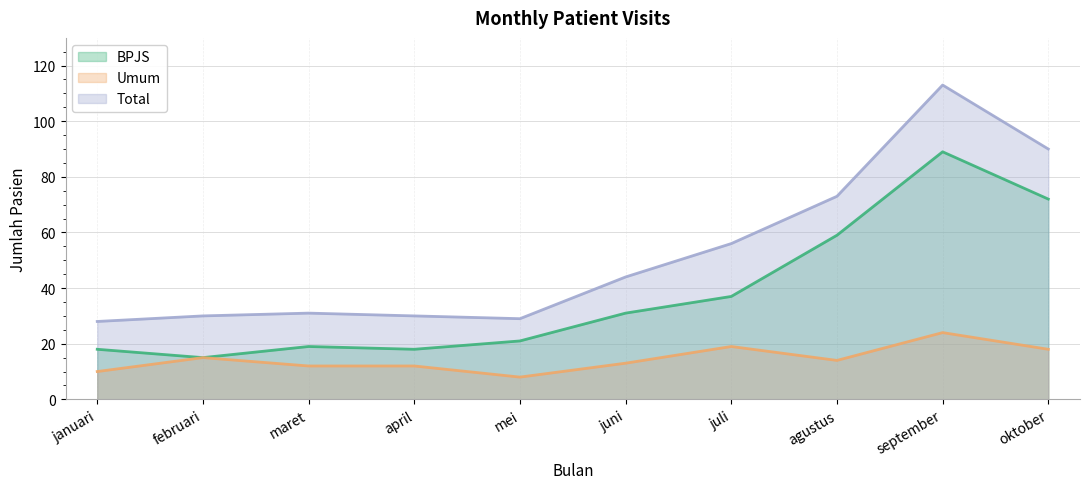

How many interior local peaks does the BPJS series have?

2